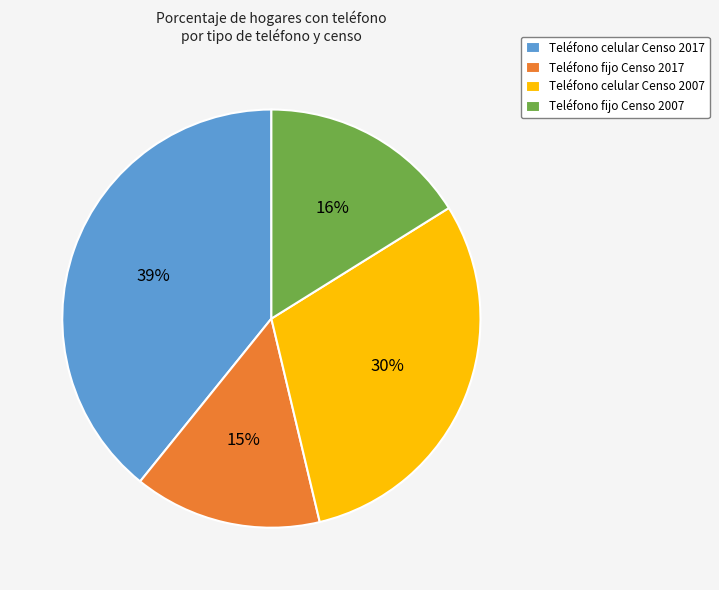

Is it true that Teléfono fijo Censo 2007 is 29% of the pie?

False